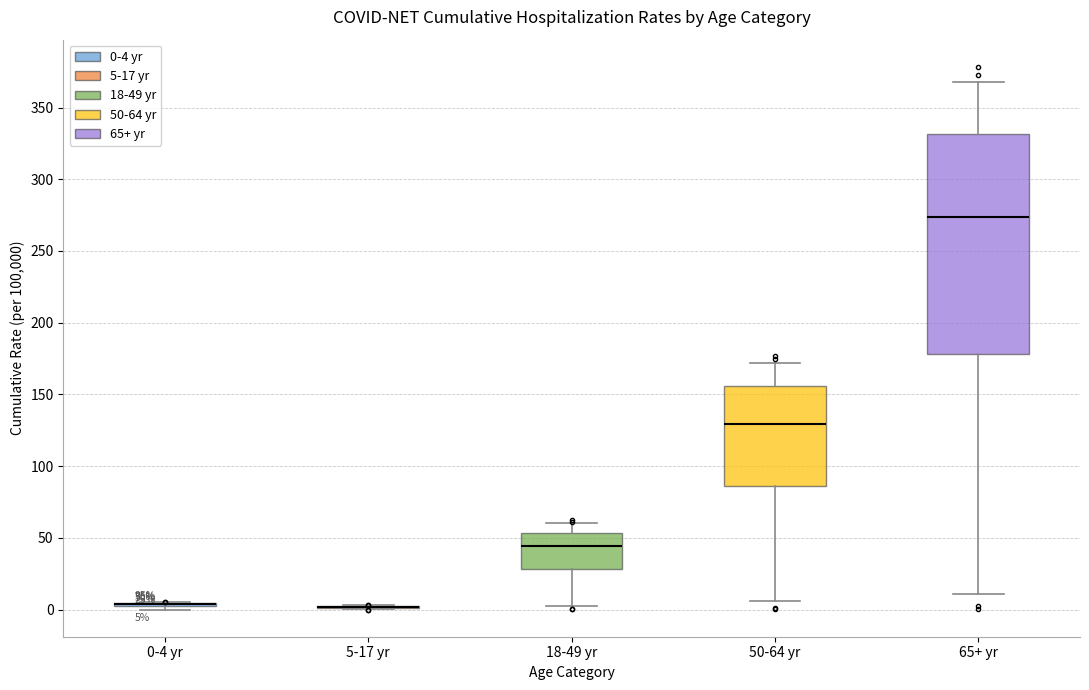

Comparing the boxes themselves (not the whiskers), which one is the tallest?

65+ yr